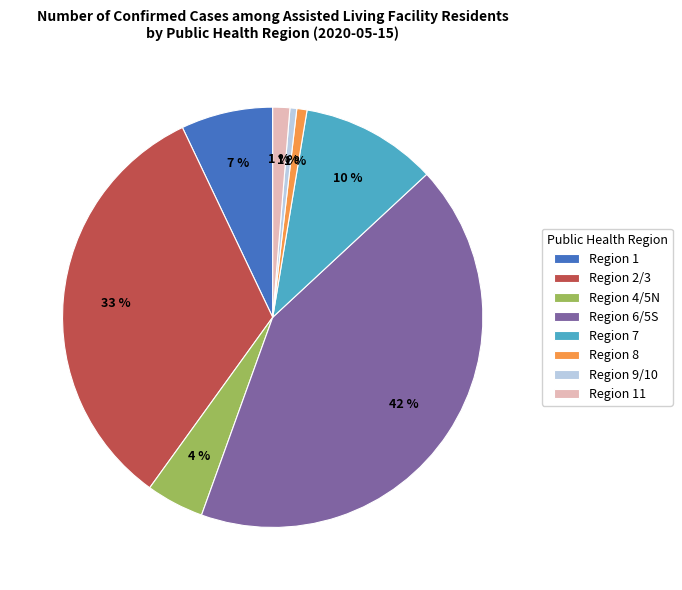

How many segments does this pie chart have?

8